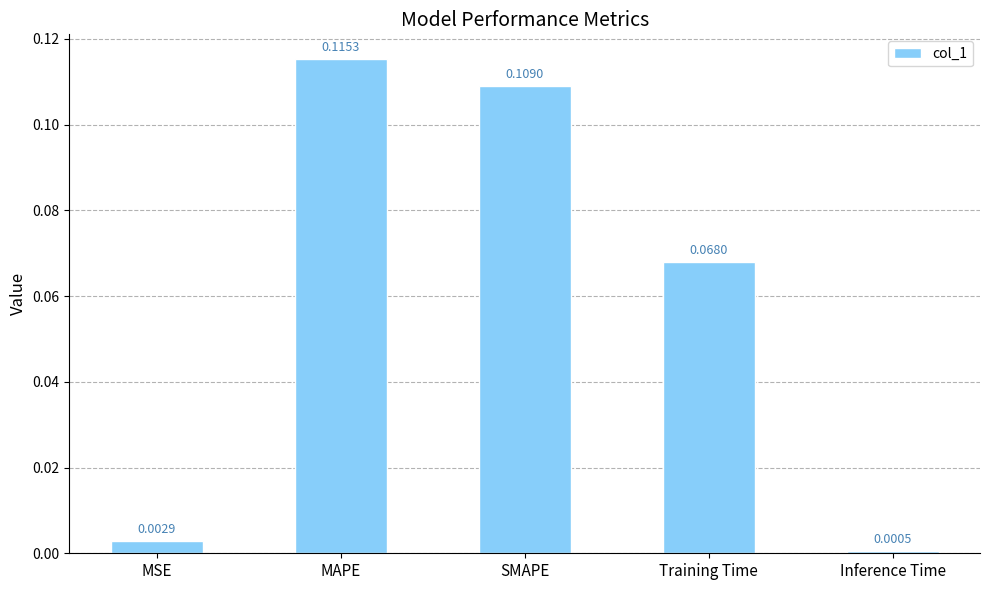

How many bars are there in total?

5